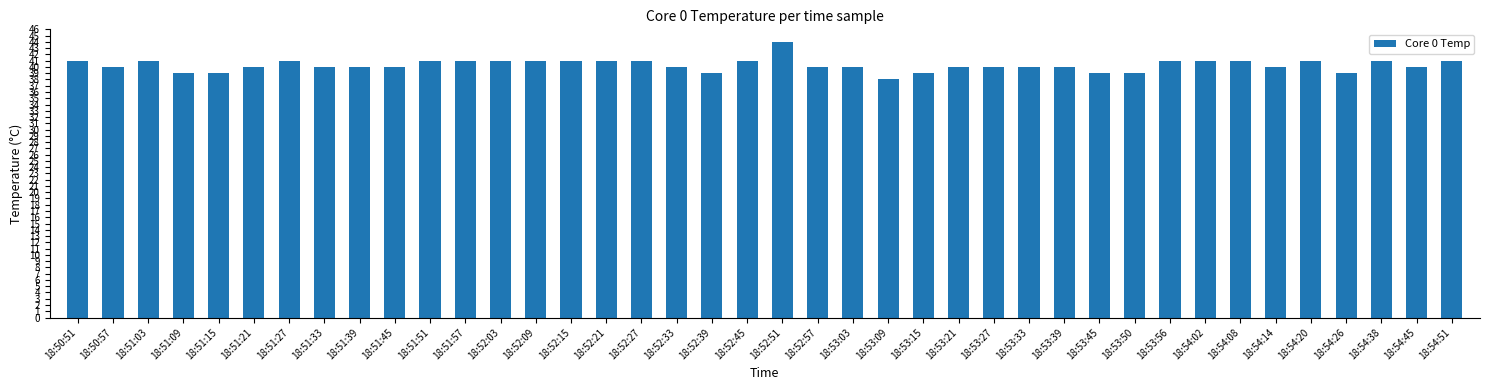

Reading left to right, list all the values displayed in this chart.

18:50:51=41	18:50:57=40	18:51:03=41	18:51:09=39	18:51:15=39	18:51:21=40	18:51:27=41	18:51:33=40	18:51:39=40	18:51:45=40	18:51:51=41	18:51:57=41	18:52:03=41	18:52:09=41	18:52:15=41	18:52:21=41	18:52:27=41	18:52:33=40	18:52:39=39	18:52:45=41	18:52:51=44	18:52:57=40	18:53:03=40	18:53:09=38	18:53:15=39	18:53:21=40	18:53:27=40	18:53:33=40	18:53:39=40	18:53:45=39	18:53:50=39	18:53:56=41	18:54:02=41	18:54:08=41	18:54:14=40	18:54:20=41	18:54:26=39	18:54:38=41	18:54:45=40	18:54:51=41